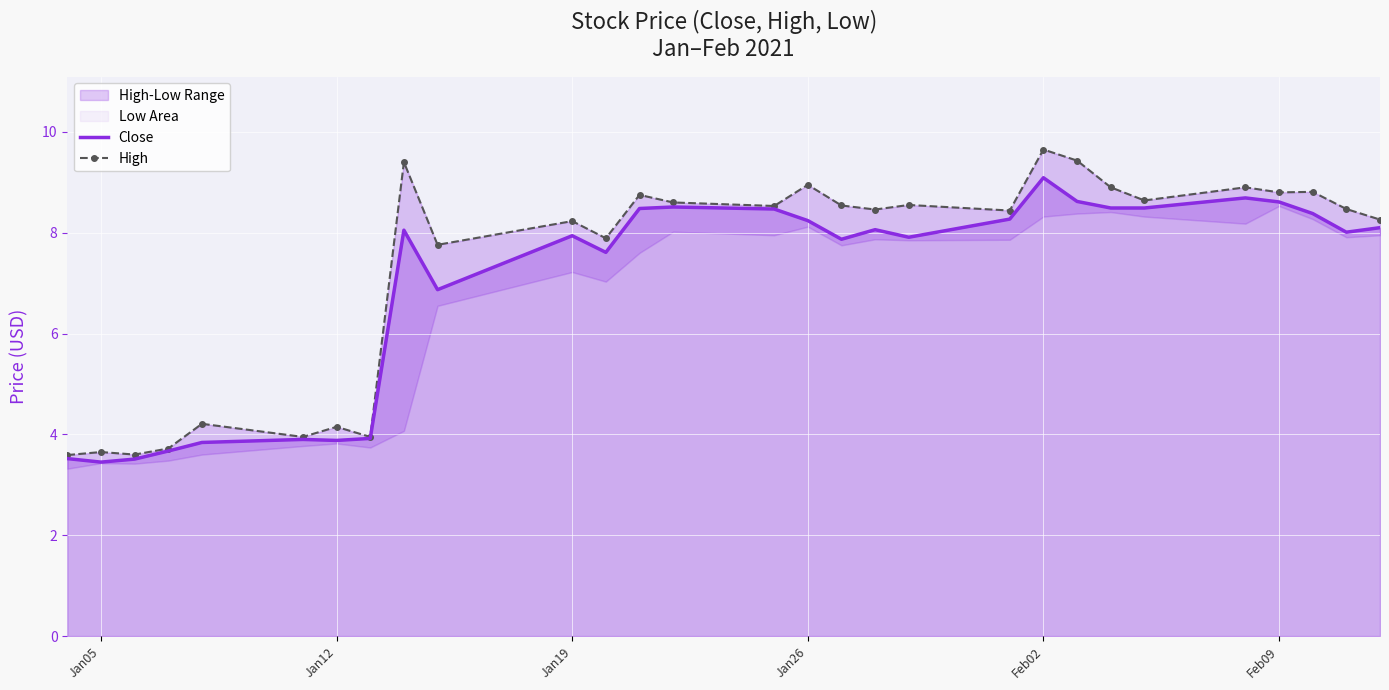

What is the difference between the second highest and minimum values in the High series?

5.8